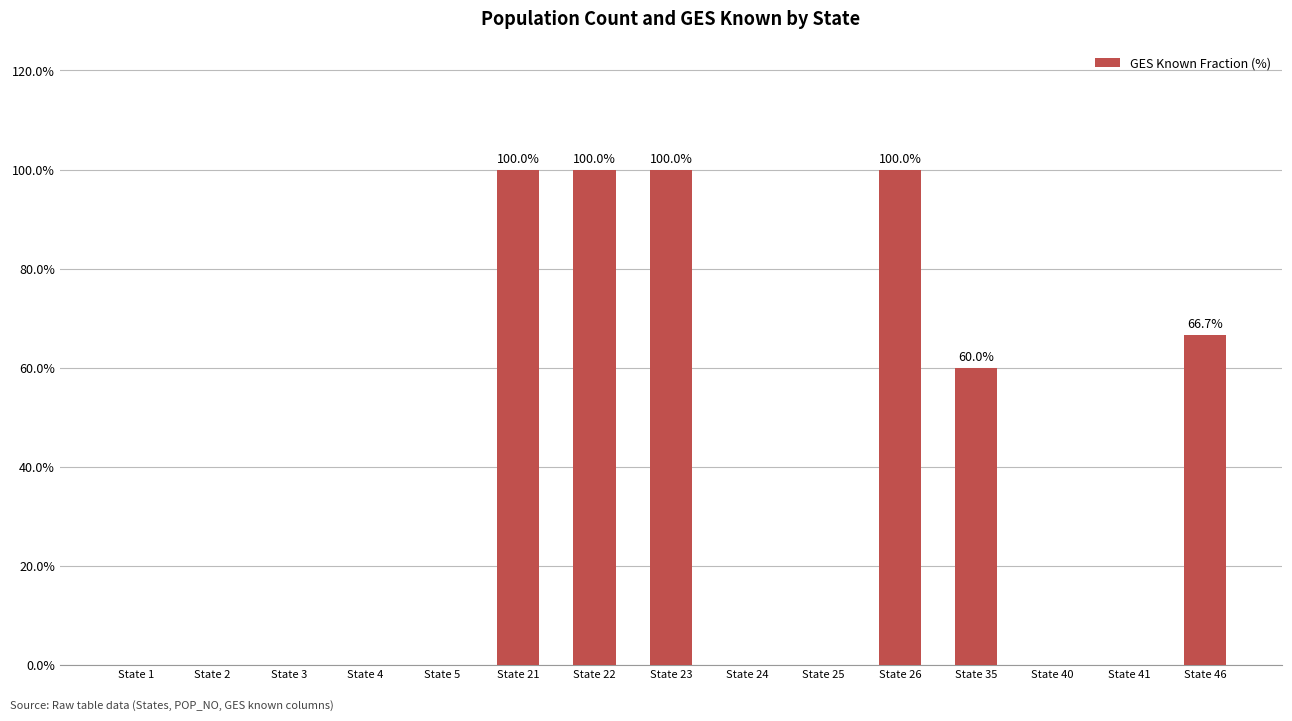

Reading left to right, list all the values displayed in this chart.

0.0	0.0	0.0	0.0	0.0	100.0	100.0	100.0	0.0	0.0	100.0	60.0	0.0	0.0	66.7